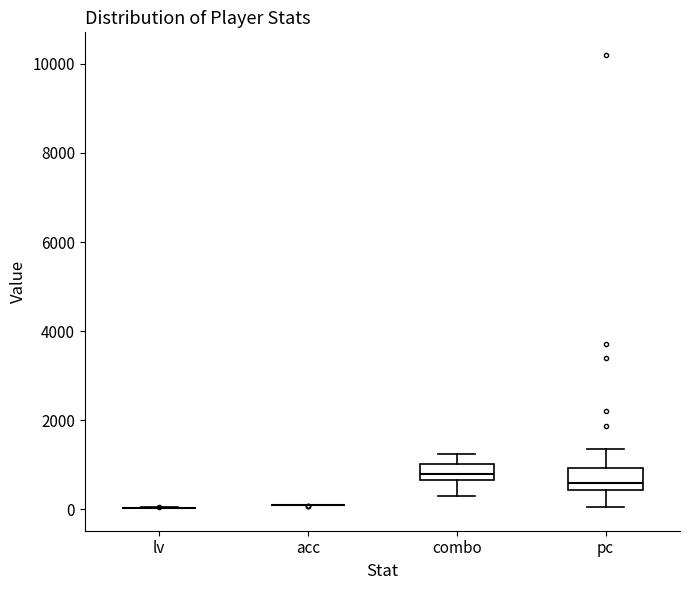

Reading left to right, read every box against the y-axis: the position of its median line, the range the box covers, and the ends of its whiskers. The values are not printed on the chart, so give them approximately, as read against the axis.

lv: box collapsed to a line at 0, whiskers 0 to 0
acc: box collapsed to a line at 0, whiskers 0 to 0
combo: median 800, box 600 to 1000, whiskers 400 to 1200
pc: median 600, box 400 to 1000, whiskers 0 to 1400